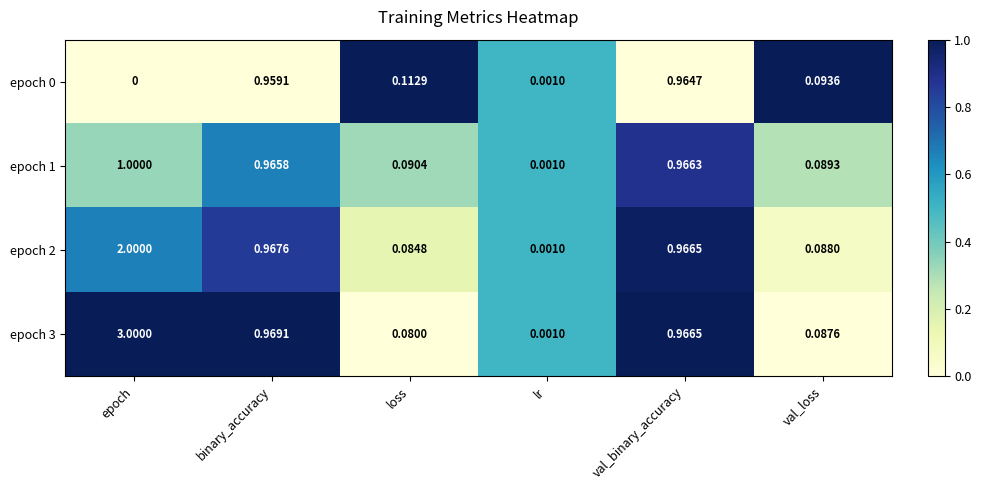

List the labels in order of epoch 3 value, largest first.

epoch, binary_accuracy, val_binary_accuracy, val_loss, loss, lr